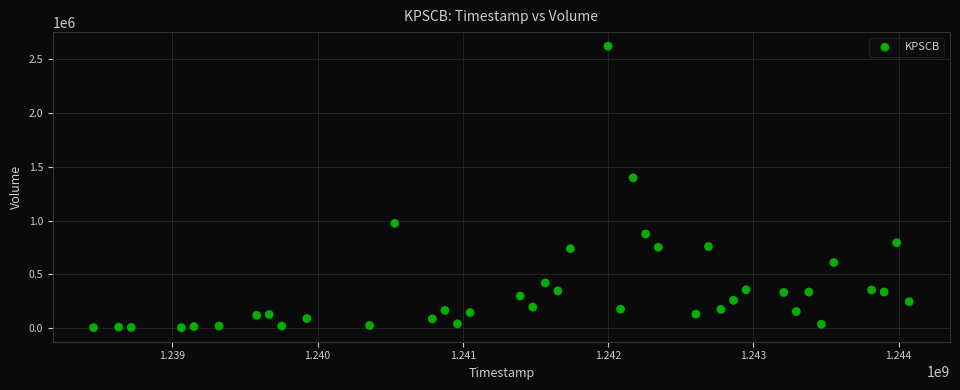

What is the range of Y values (max minus min)?

2614800